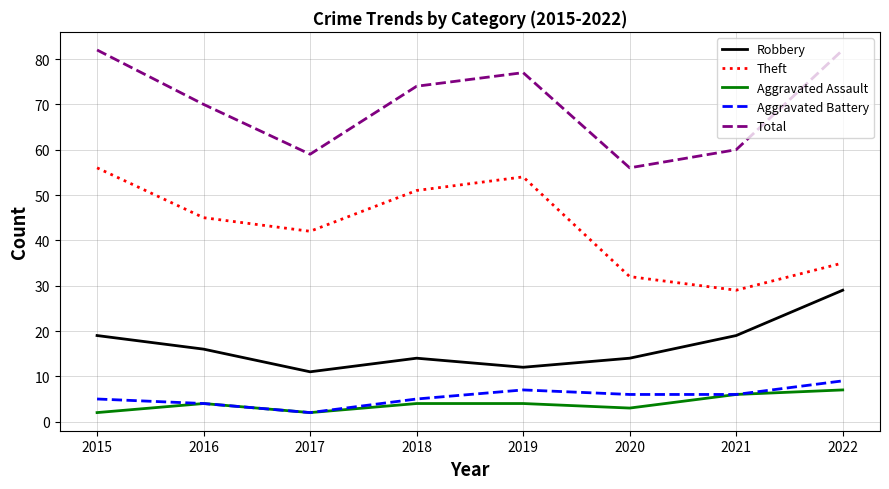

What is the minimum value for Aggravated Battery?

2